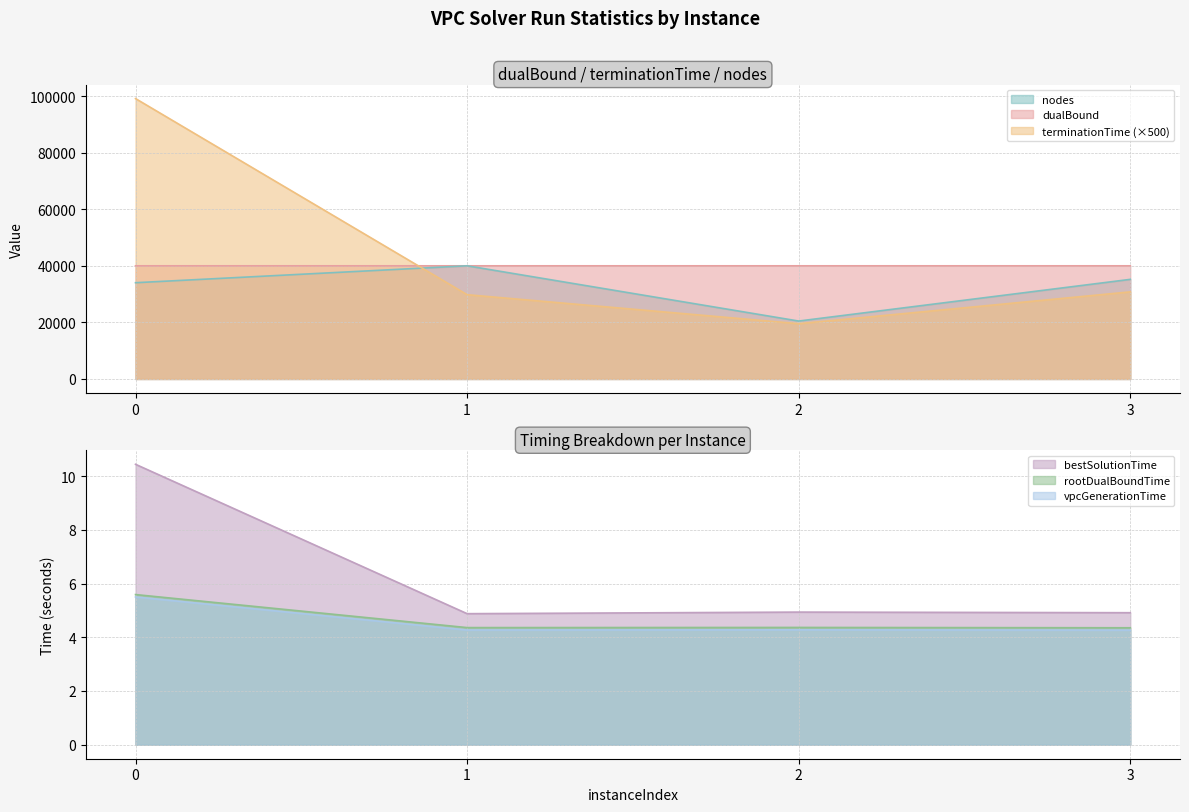

What is the sum of the bestSolutionTime values at 2 and 0?

15.4